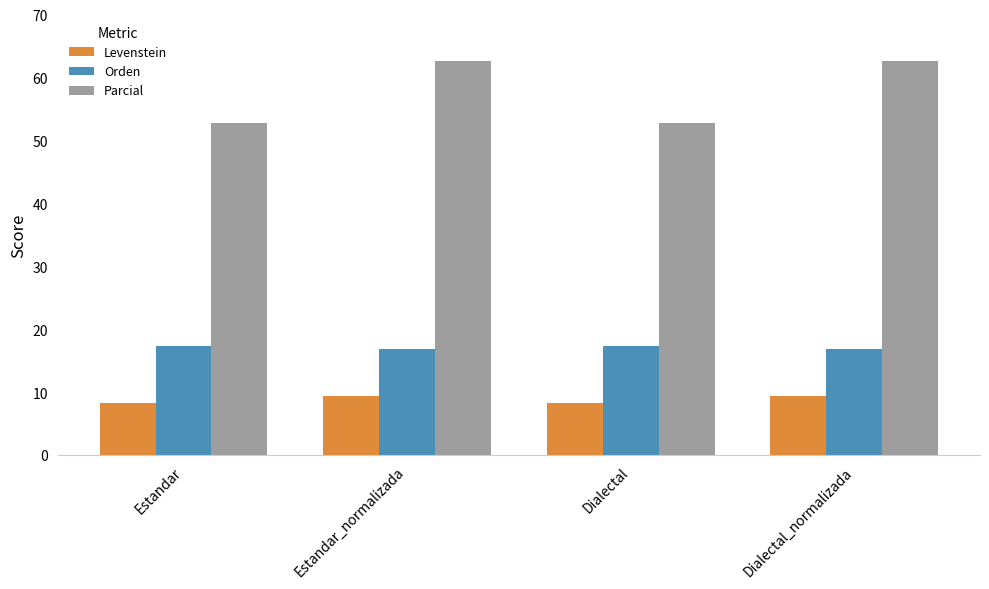

Is it true that Parcial equals 62.6 at Estandar_normalizada?

True